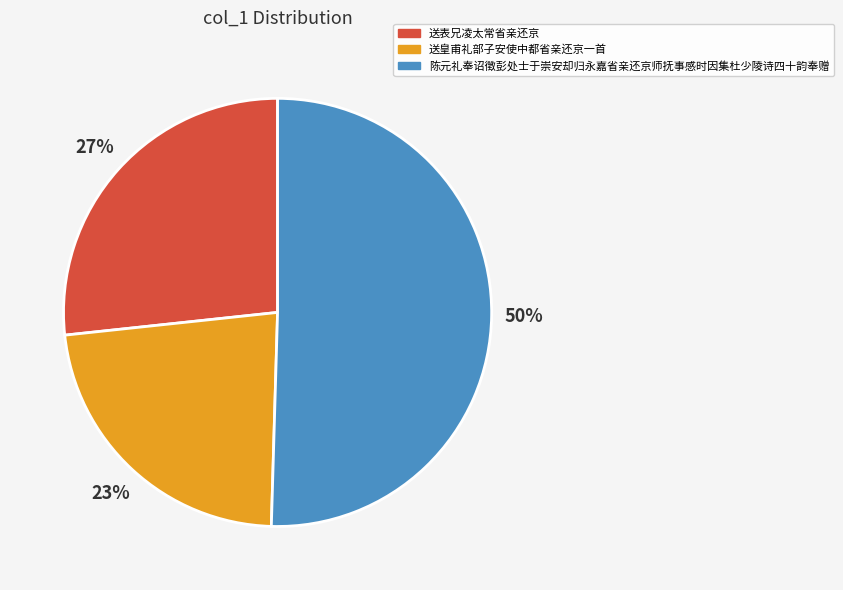

Is the sum of 陈元礼奉诏徵彭处士于崇安却归永嘉省亲还京师抚事感时因集杜少陵诗四十韵奉赠 and 送皇甫礼部子安使中都省亲还京一首 greater than half?

Yes